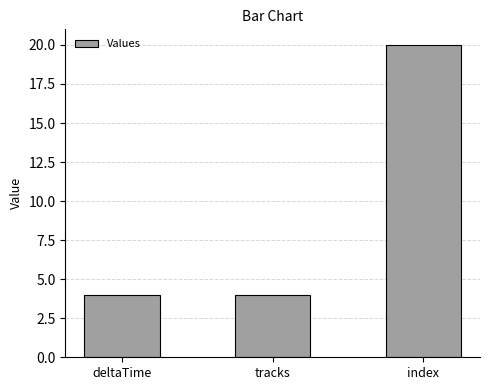

Are the bars grouped side by side (vs. stacked)?

No